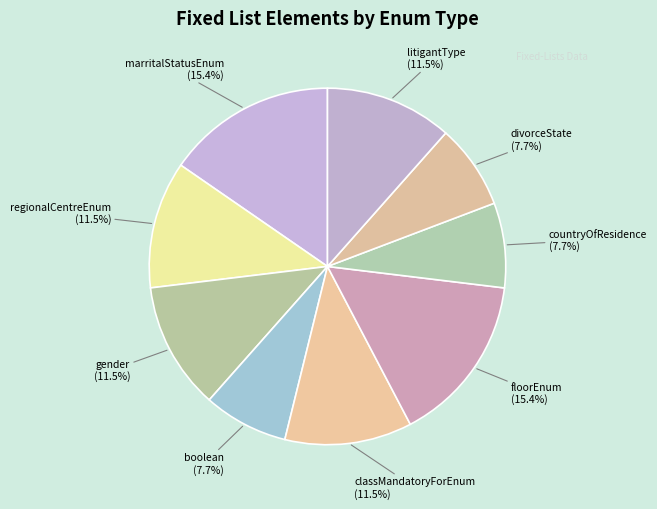

Combined, do litigantType and gender account for over 50%?

No